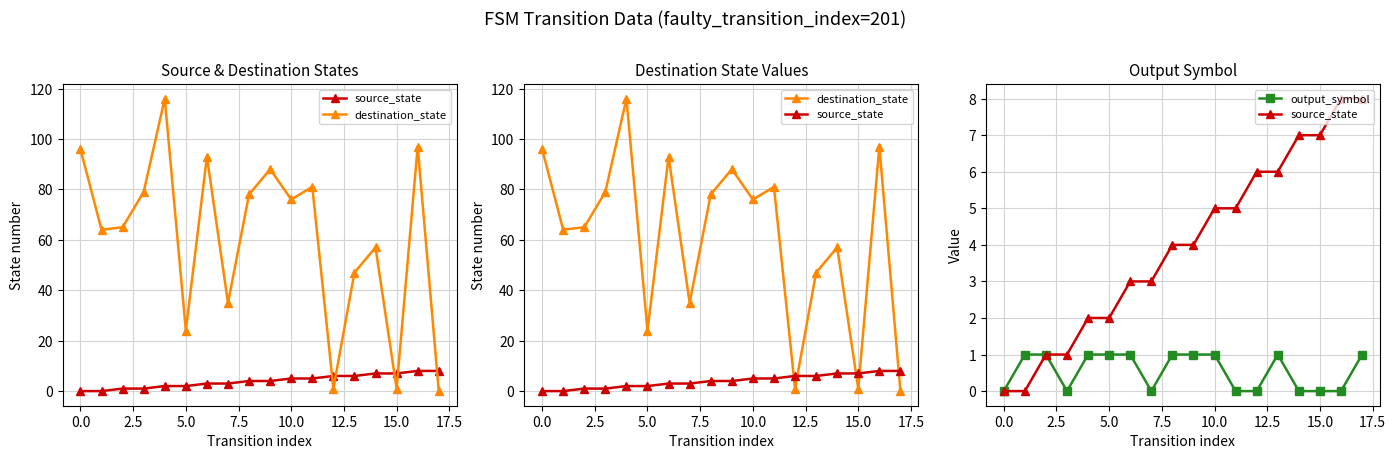

How many output_symbol values are between 0 and 1?

18